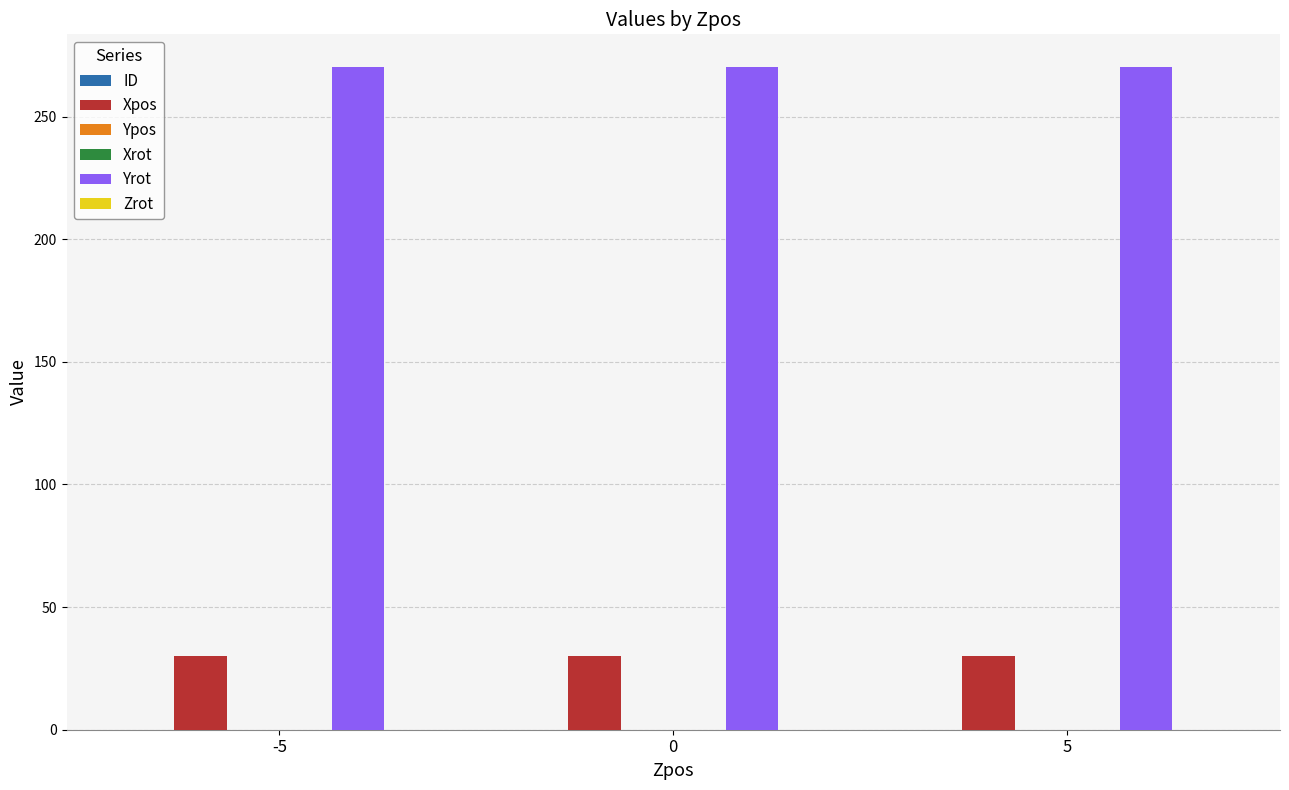

Reading left to right, what are all the values shown in this chart?

ID: -5=0	0=0	5=0
Xpos: -5=30	0=30	5=30
Ypos: -5=0	0=0	5=0
Xrot: -5=0	0=0	5=0
Yrot: -5=270	0=270	5=270
Zrot: -5=0	0=0	5=0